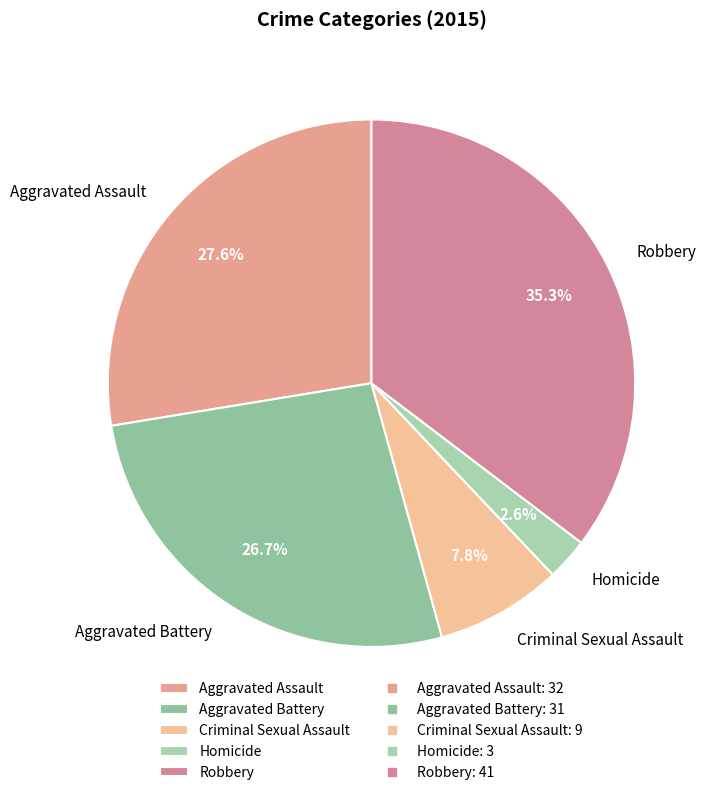

Is it true that Criminal Sexual Assault is 19% of the pie?

False